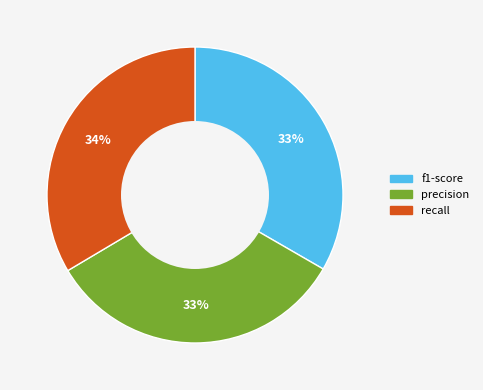

Do f1-score and recall together represent more than half of the pie?

Yes